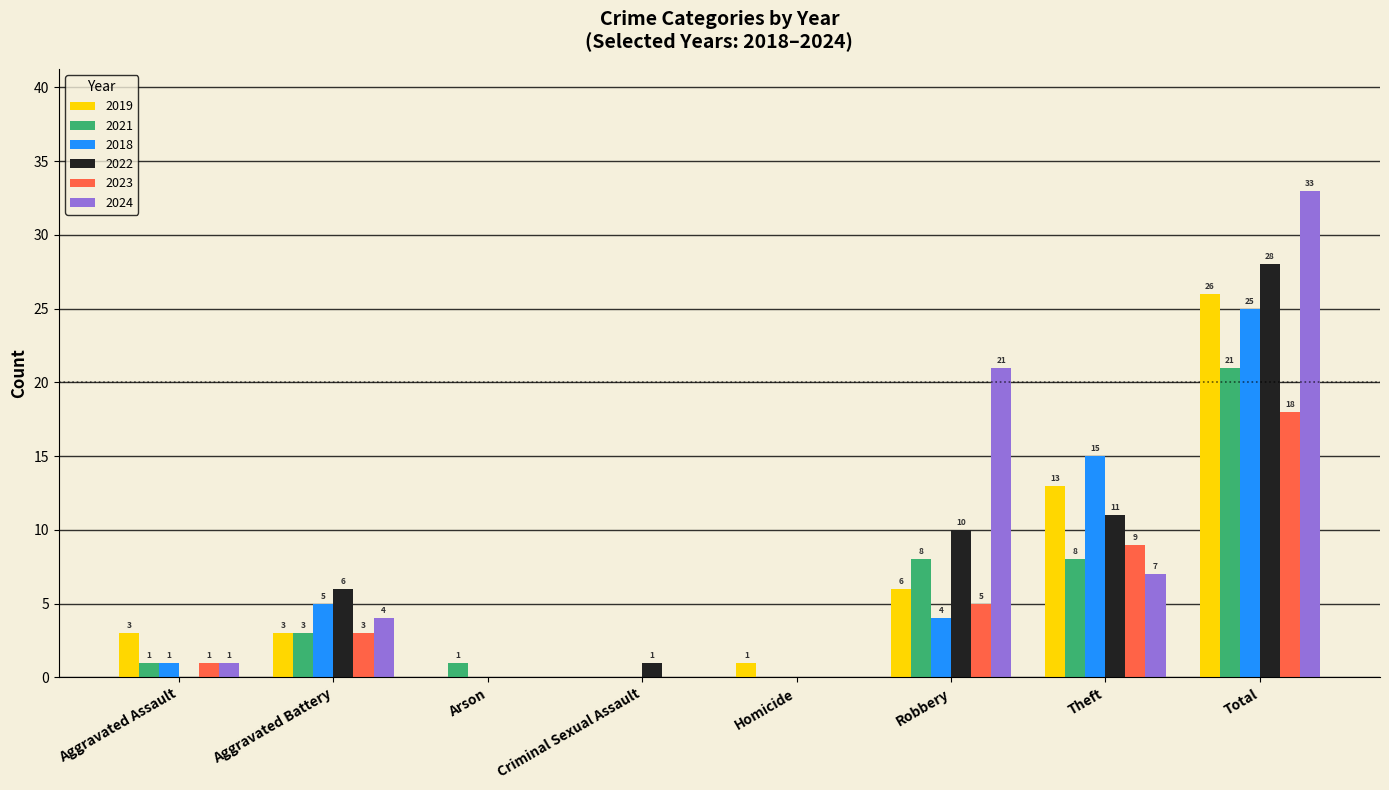

Is the value of 2024 at Aggravated Battery greater than the value of 2019 at Criminal Sexual Assault?

Yes